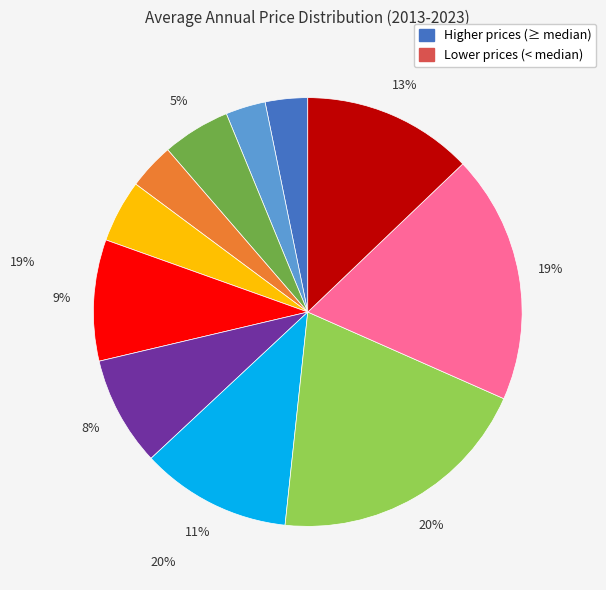

Is there any slice that represents more than half of the pie?

No